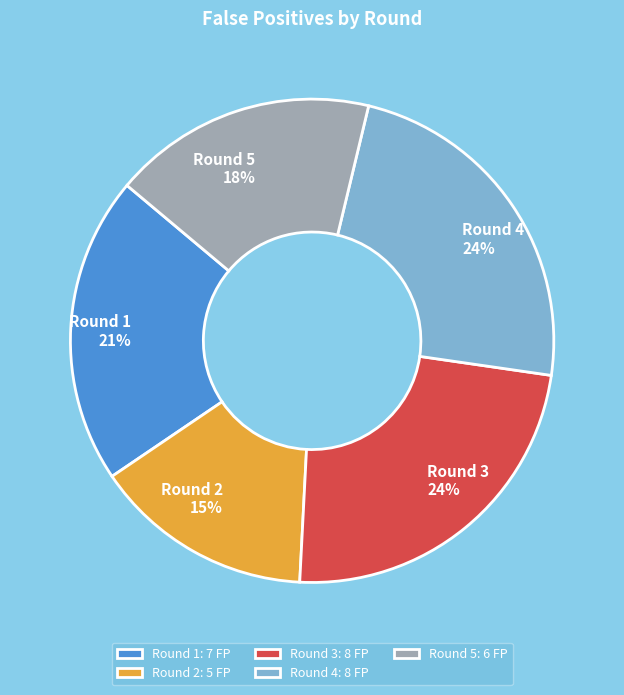

Combined, do Round 5 and Round 2 account for over 50%?

No